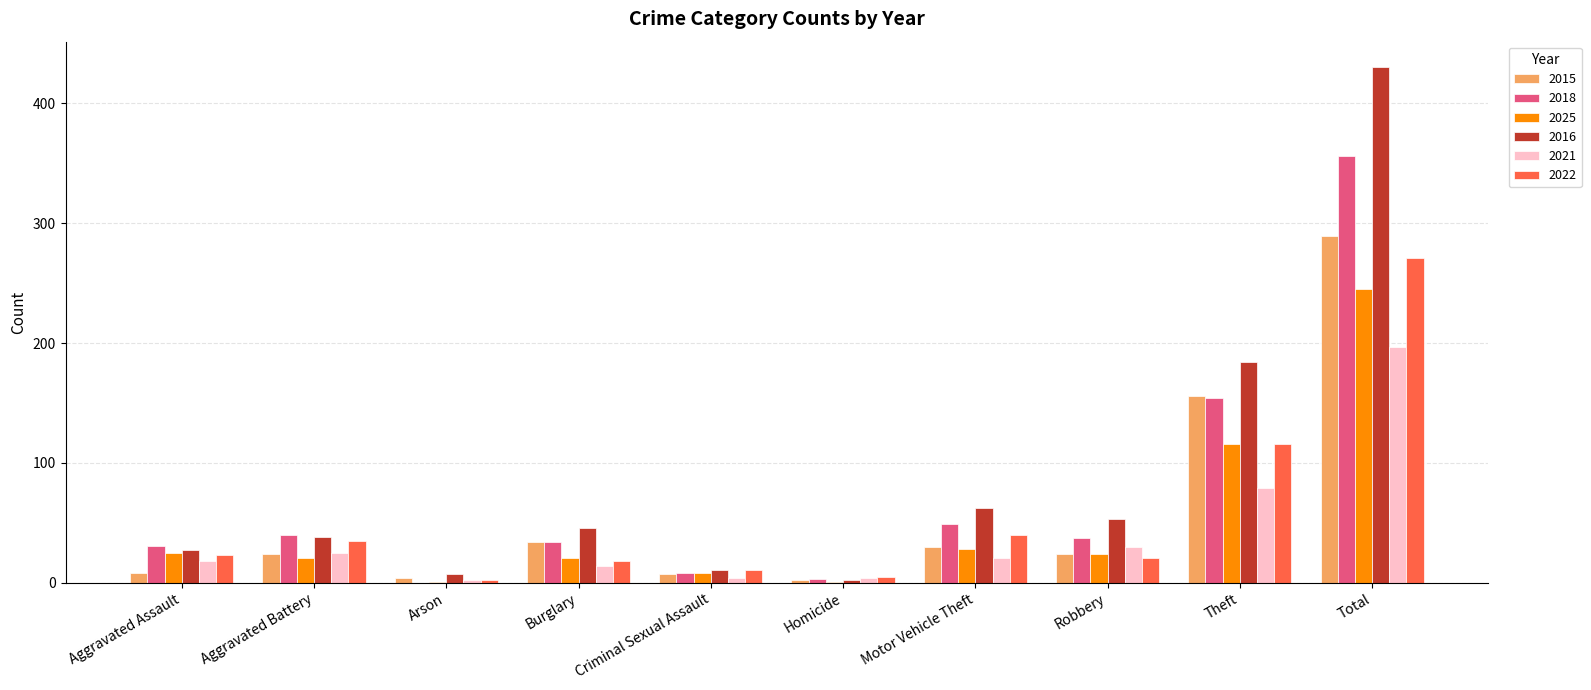

Count the number of data series in this chart.

6